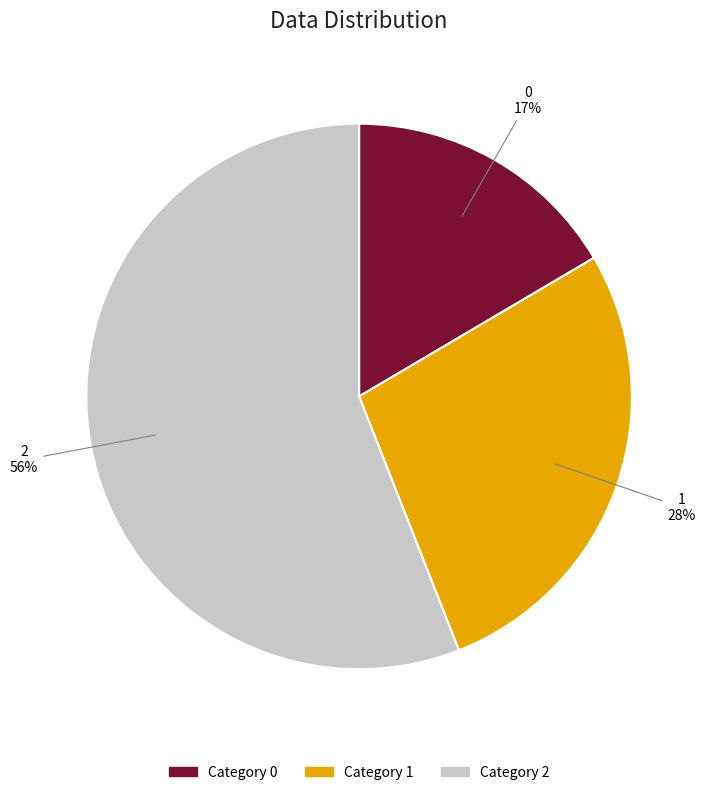

What is the ratio of the value at 0 to the value at 2?

0.3